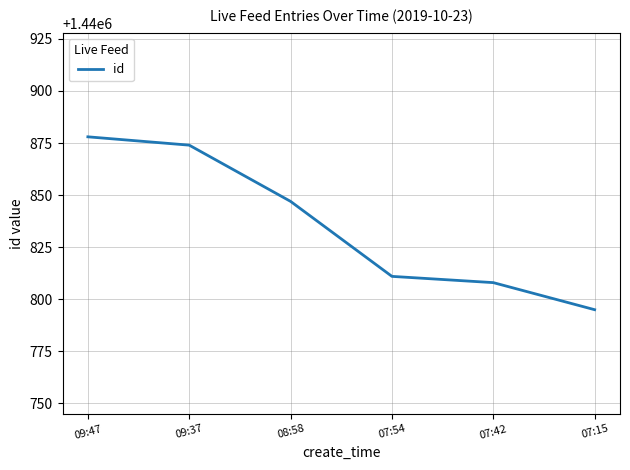

True or false: there are more than 1 points higher than both neighbors.

False